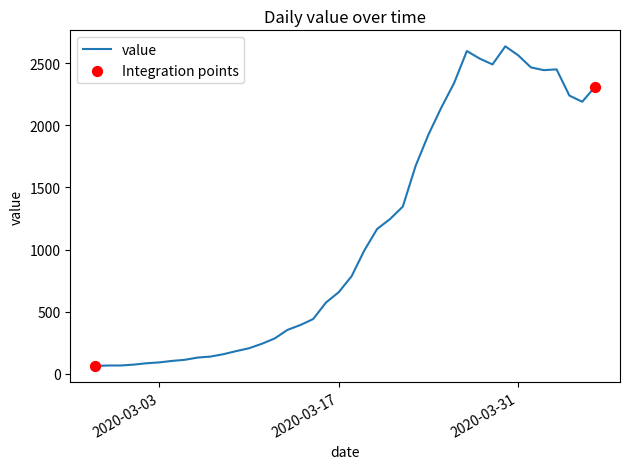

What is the difference between the maximum and minimum values?

2577